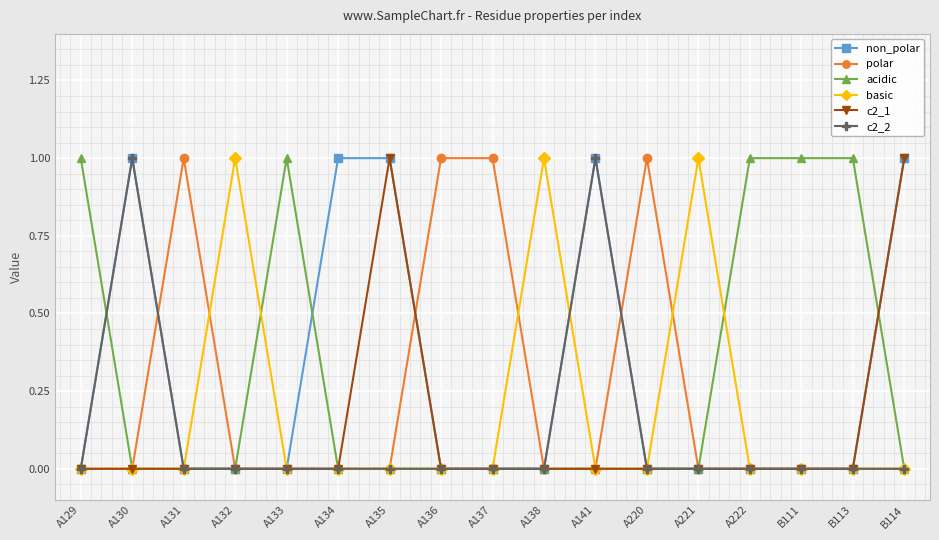

How many series are shown in this chart?

6